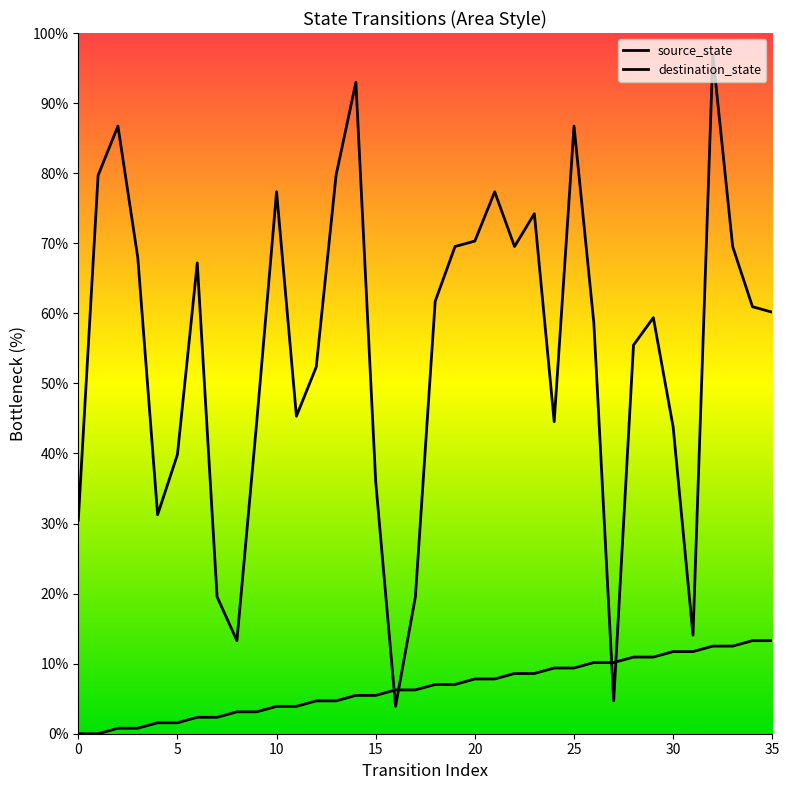

Which series contains the highest Y value?

destination_state